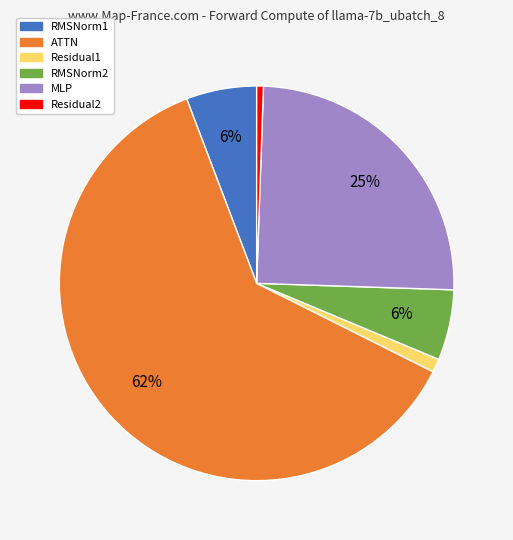

Between ATTN and MLP, which is larger?

ATTN